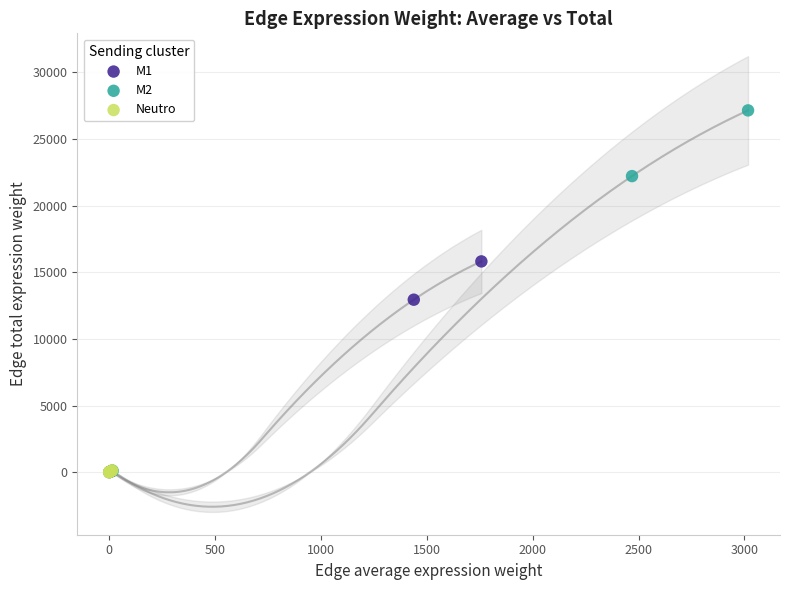

Which series reaches the maximum Y coordinate?

M2